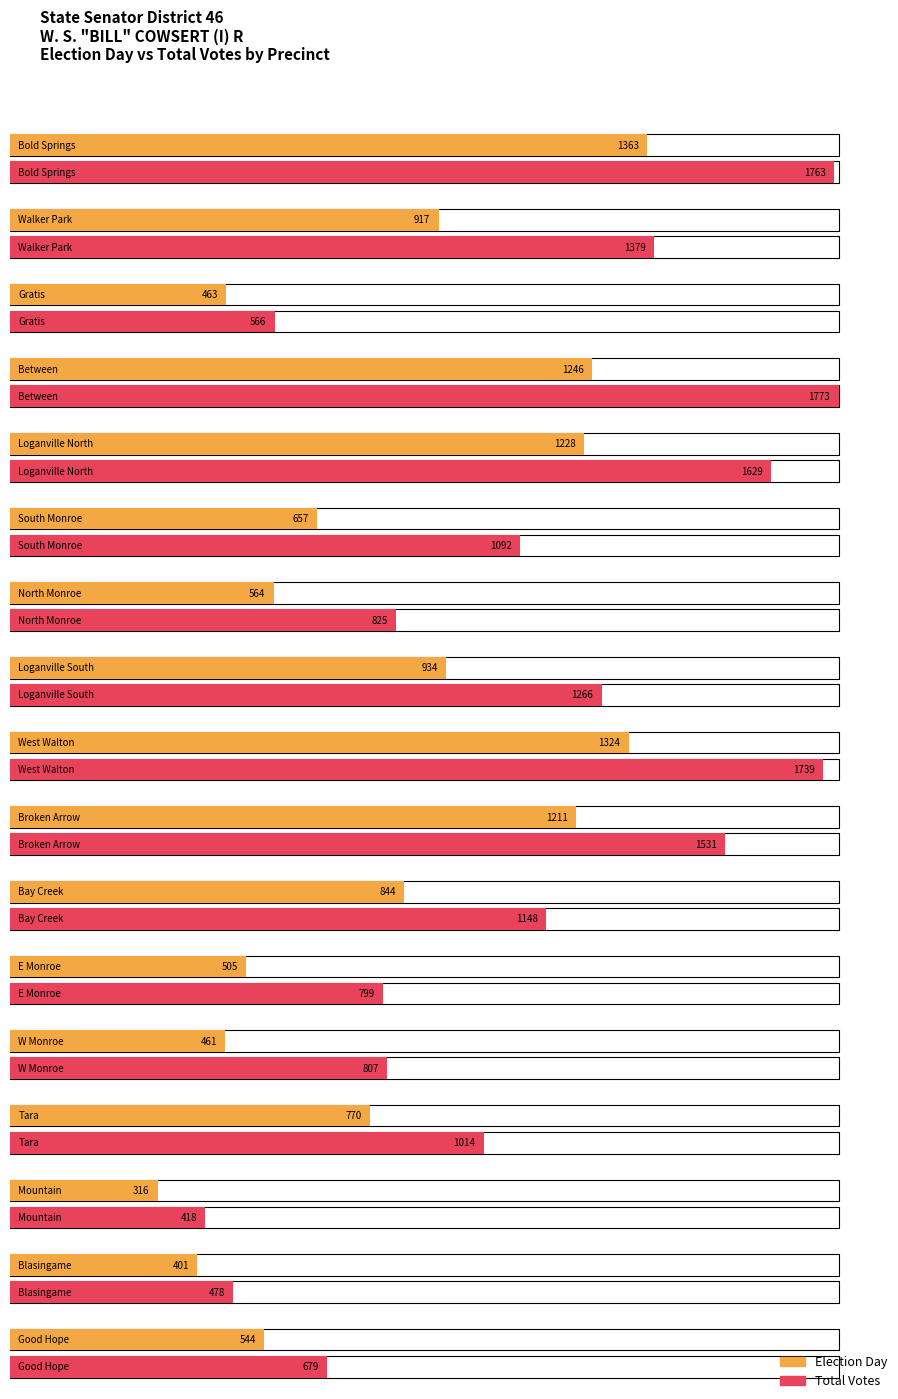

Which label corresponds to the largest value in the chart?

Between